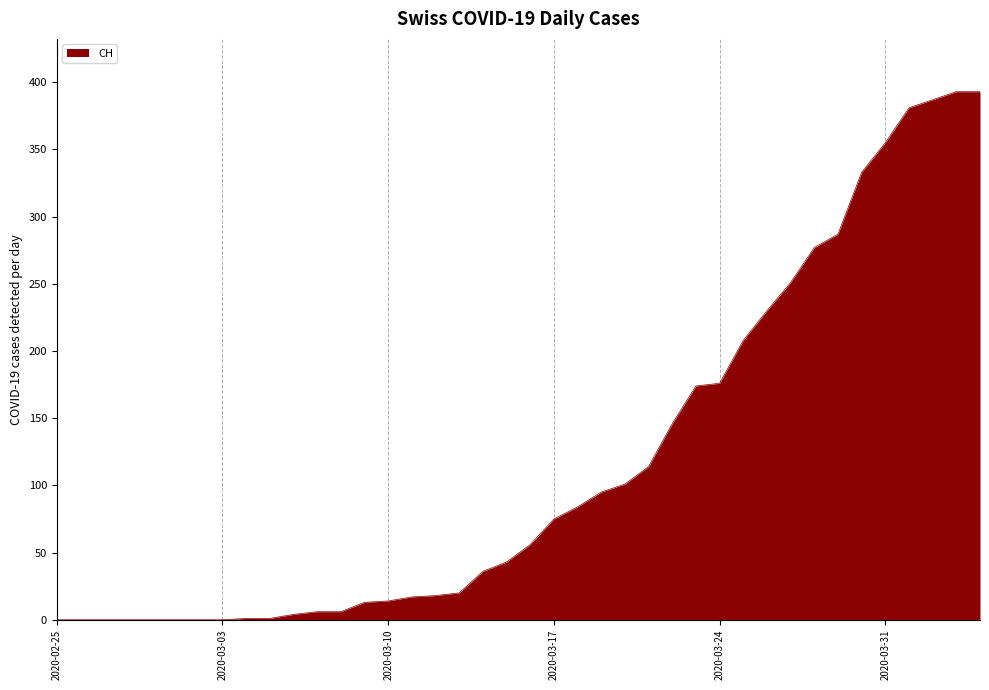

What is the greatest value displayed?

393